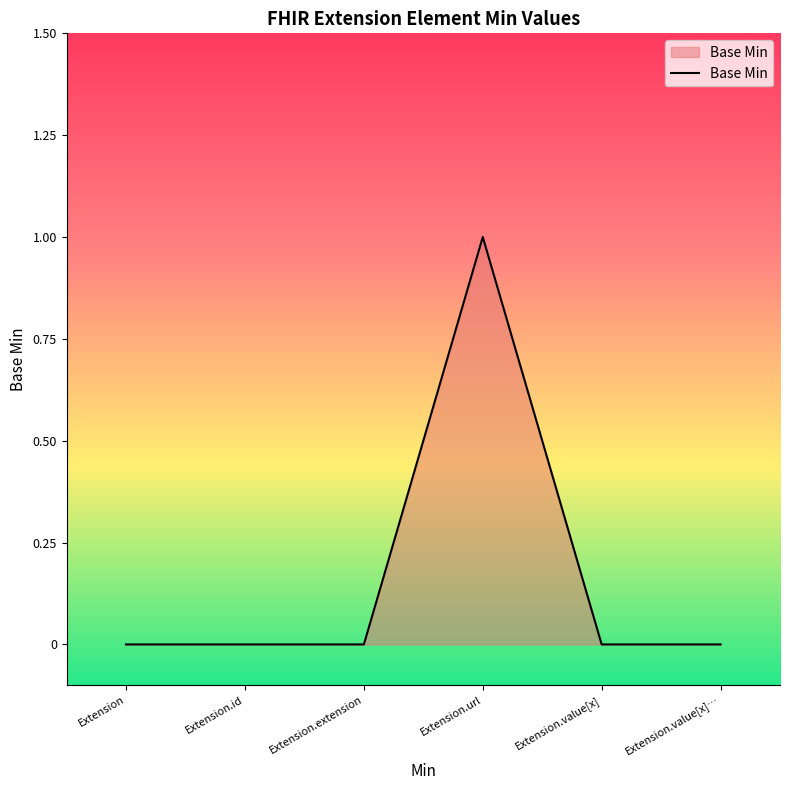

Reading right to left, list all the values displayed in this chart.

0	0	1	0	0	0